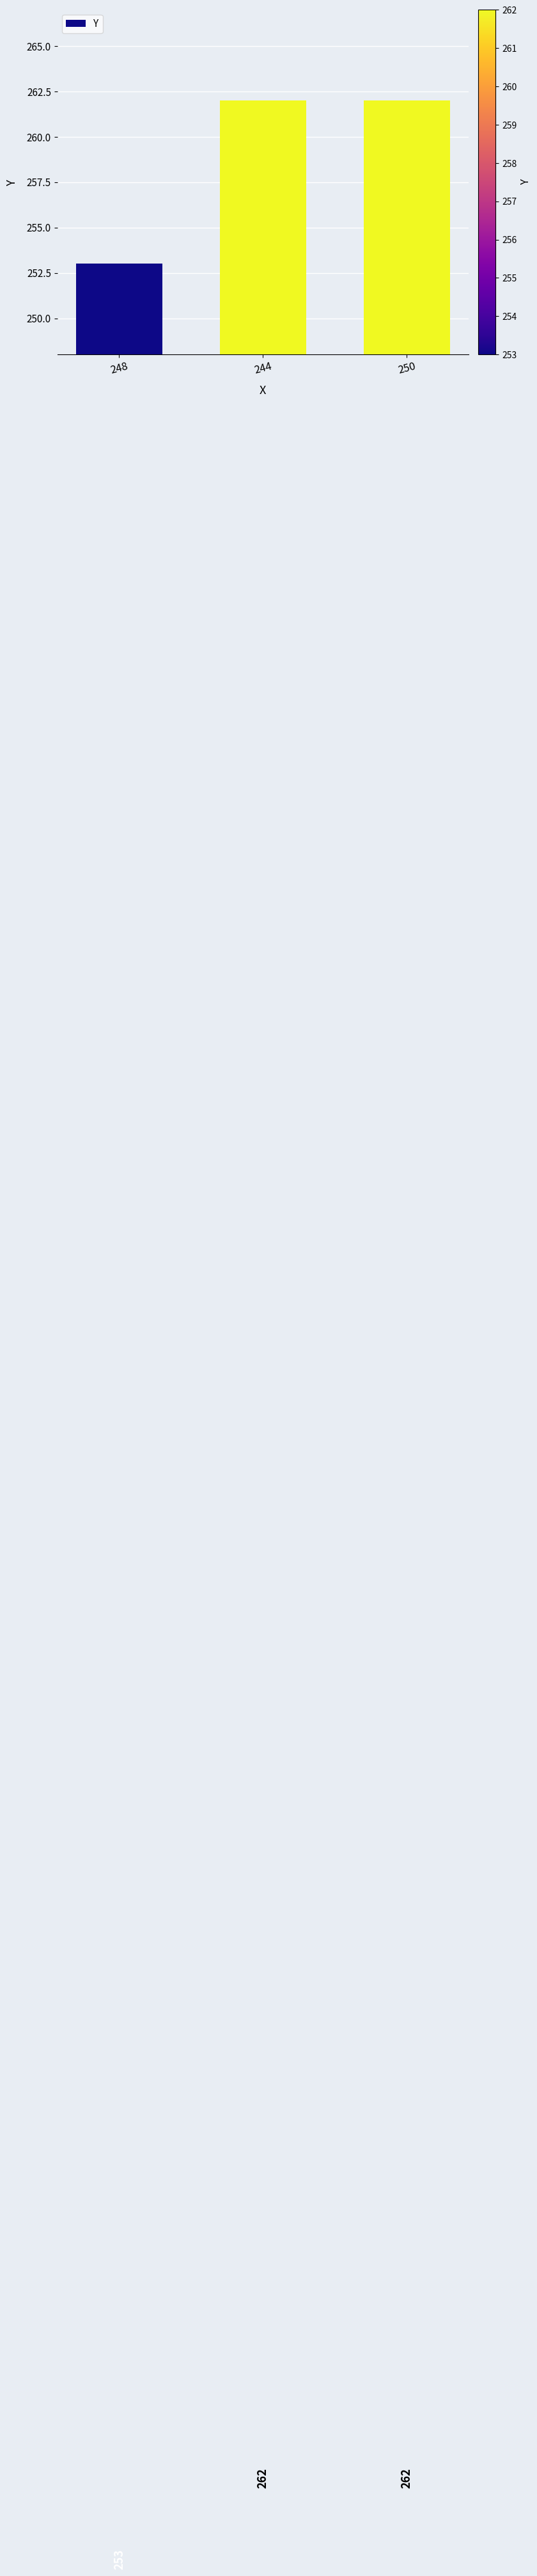

How many values are between 253 and 262?

3